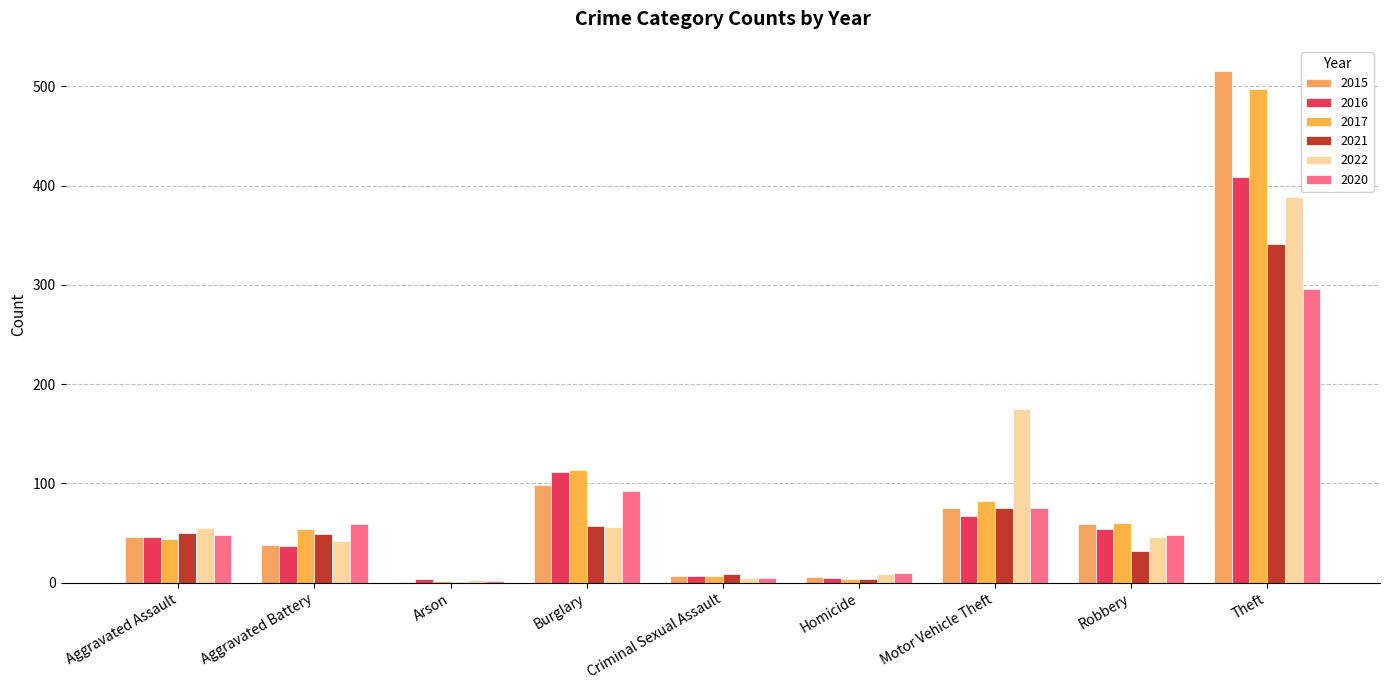

How many groups of bars are there?

9